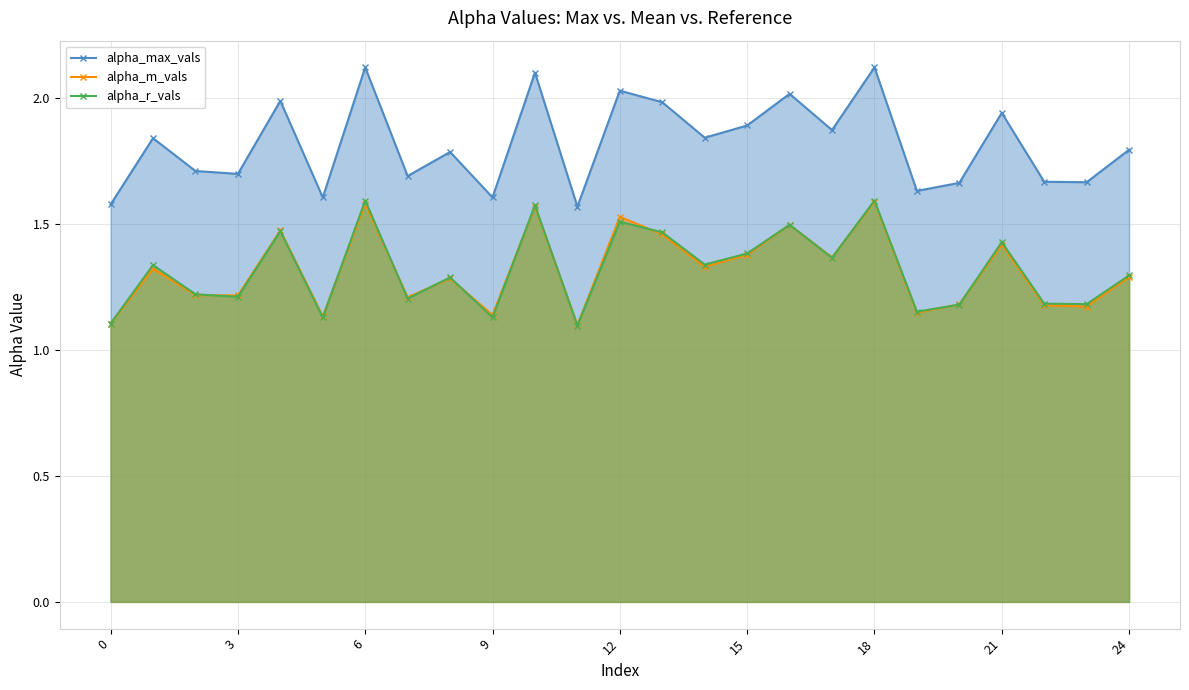

What is the difference between the alpha_max_vals values at 11 and 19?

0.1